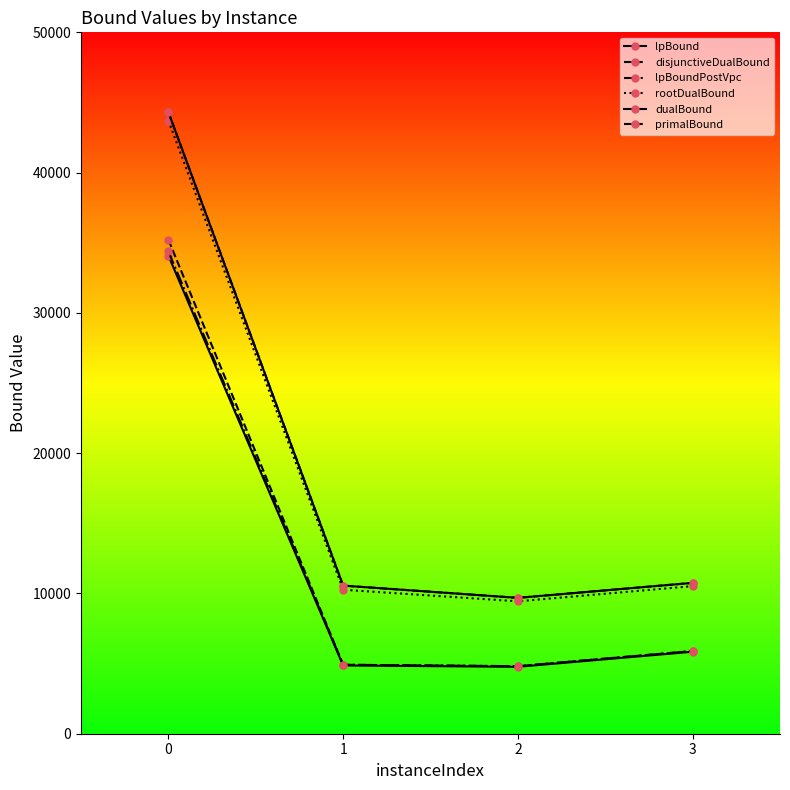

What is the value of the lpBound point at the 2nd from the left?

4866.0